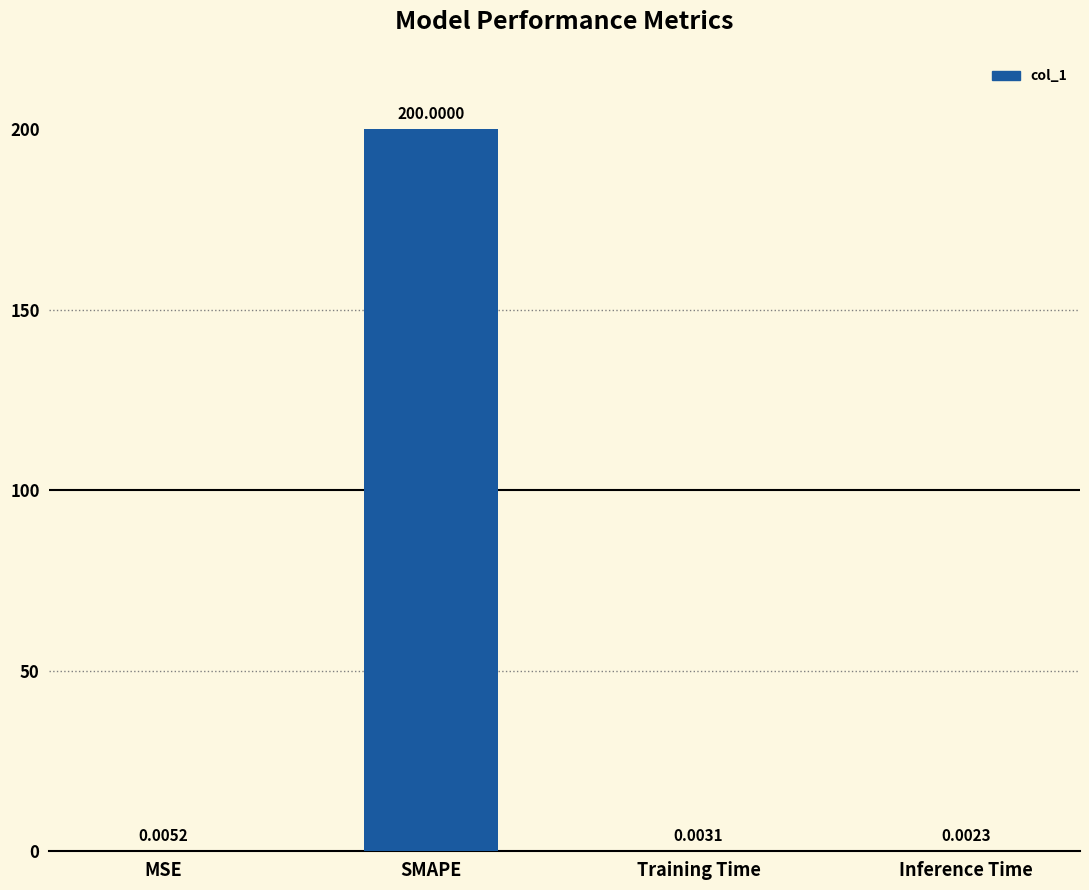

How many categories are shown in the chart?

4